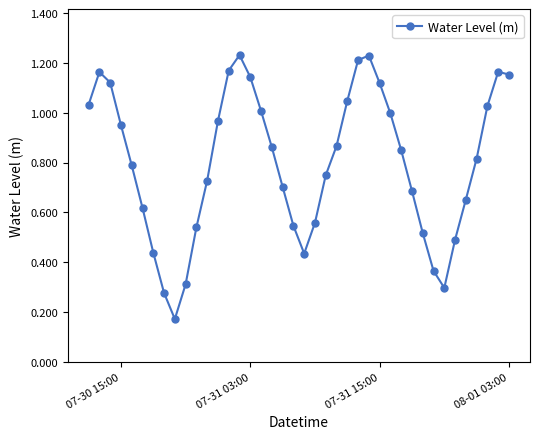

What is the sum of all values?

32.0